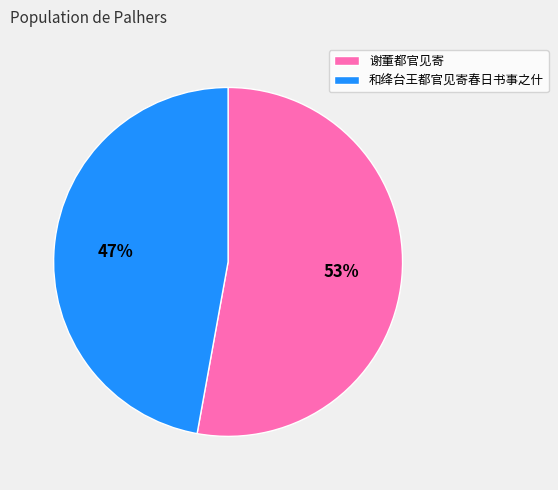

Is there a majority slice in this chart?

Yes